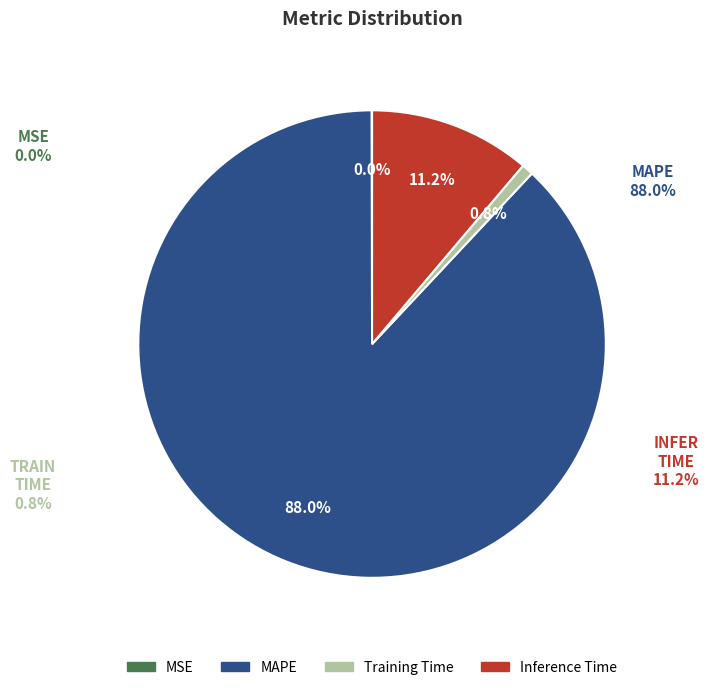

Count the number of slices in the pie.

4